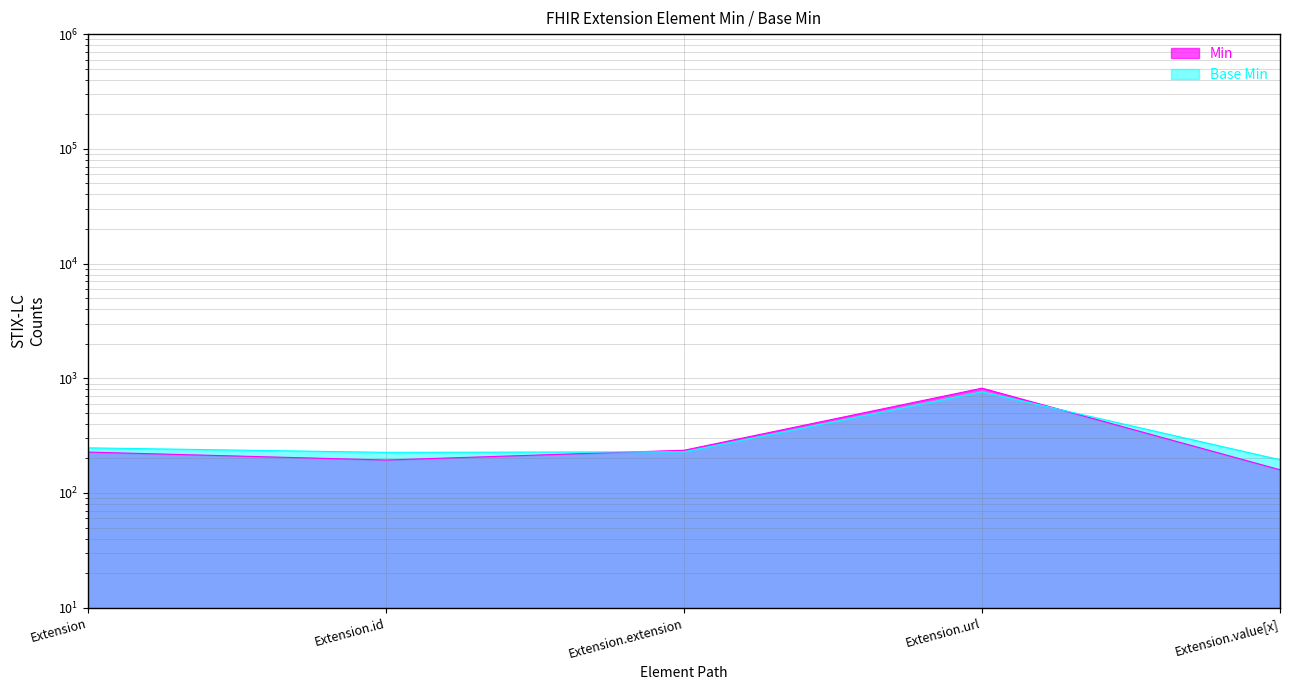

At which label is Min closest to 478?

Extension